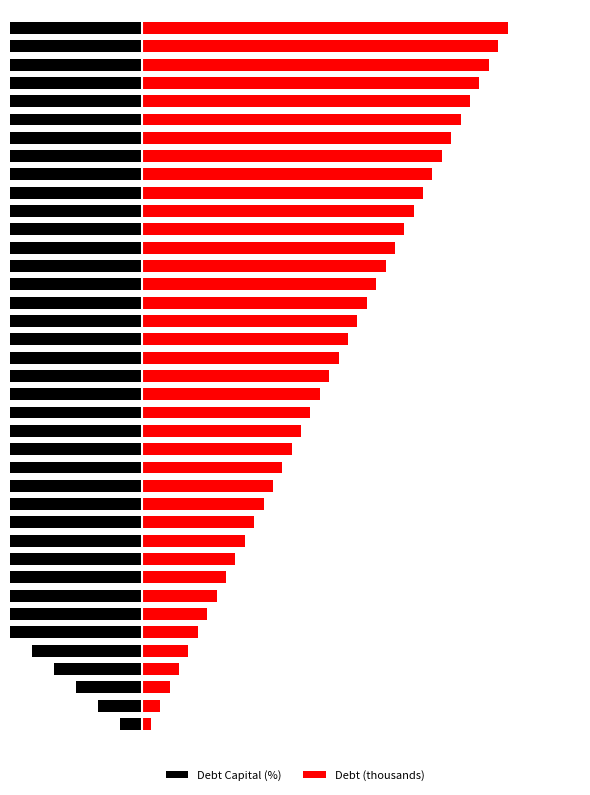

At how many categories does at least one series exceed -32?

40